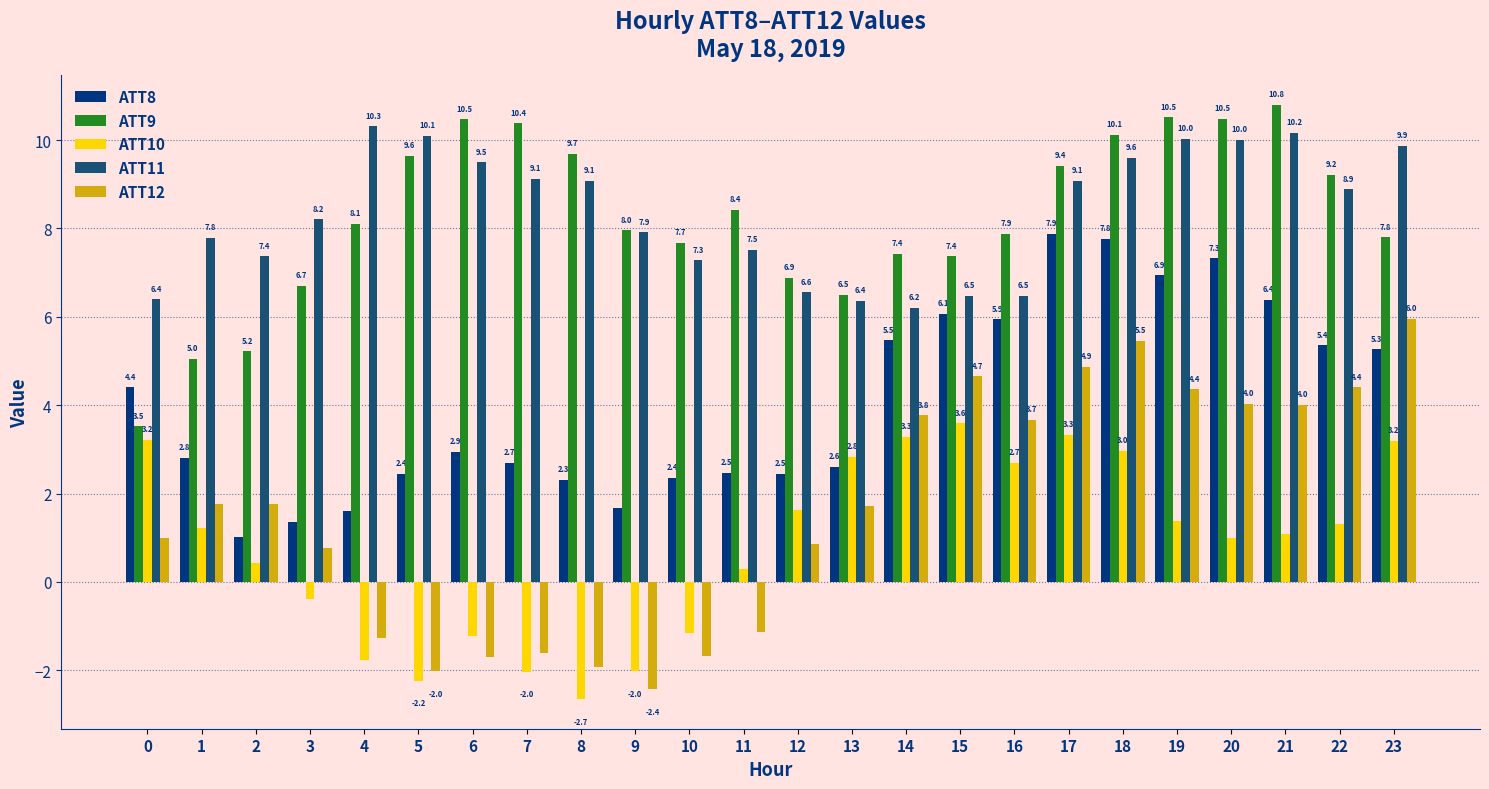

At 12, list the series in order from largest to smallest.

ATT9, ATT11, ATT8, ATT10, ATT12